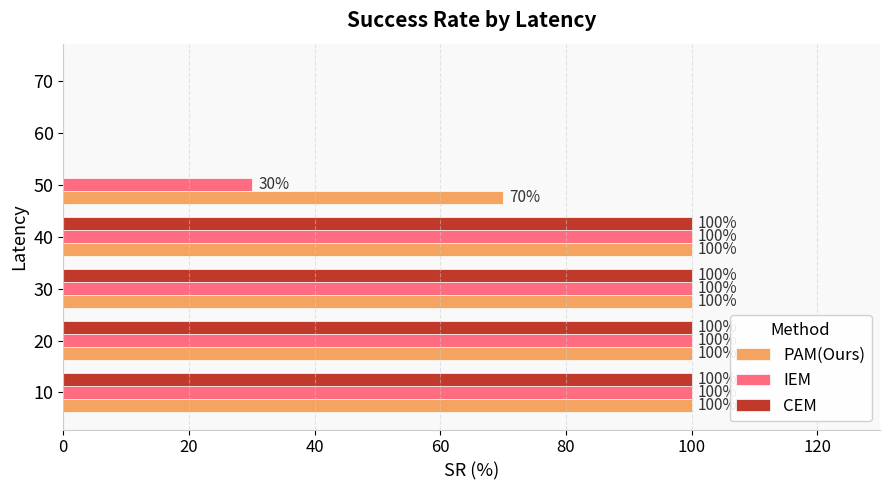

What is the maximum value shown in the chart?

100